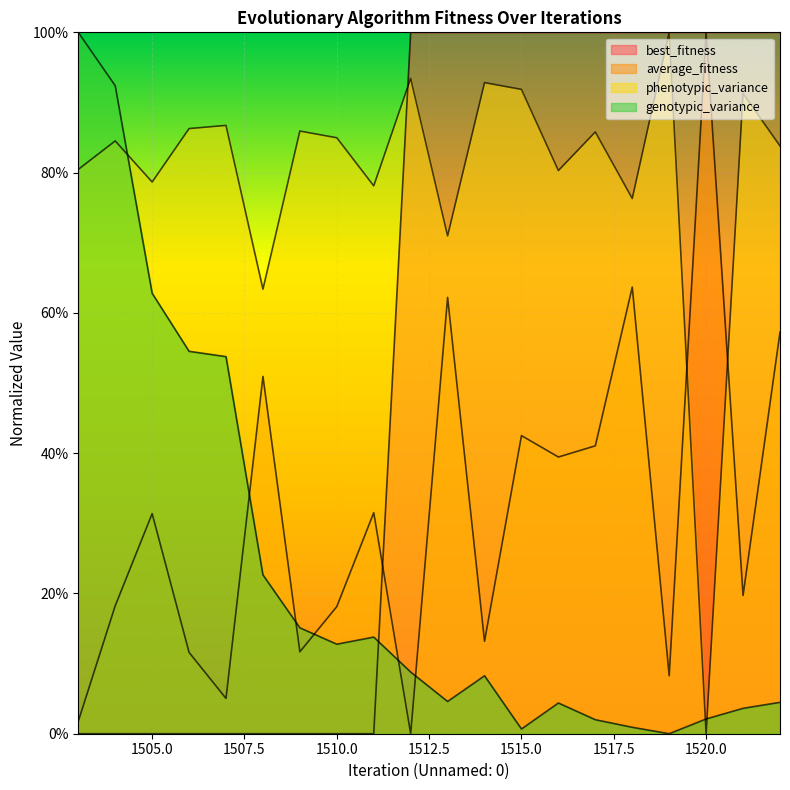

How many interior local valleys does the phenotypic_variance series have?

7